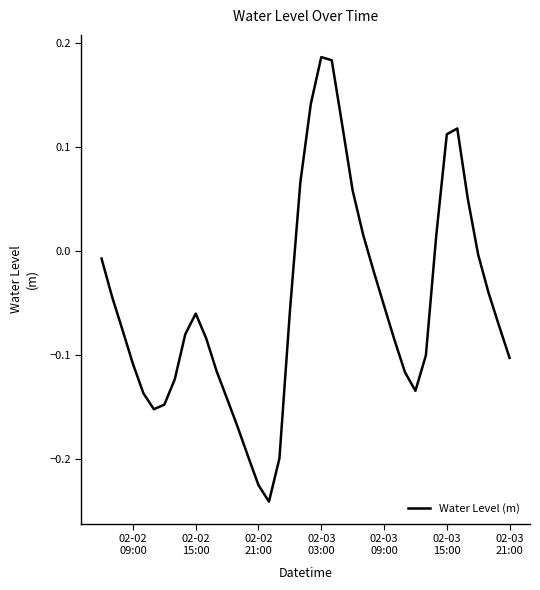

What is the difference between the maximum and minimum values?

0.4